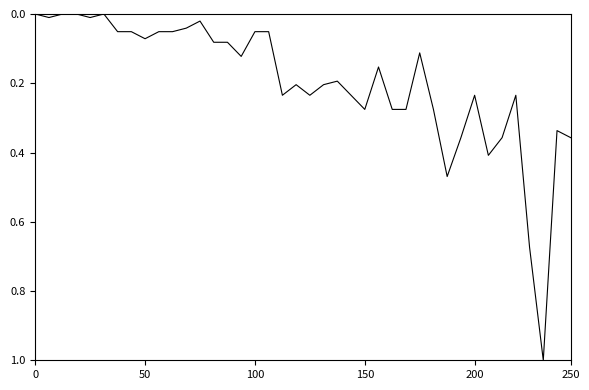

What is the difference between the maximum and second lowest values?

1.0